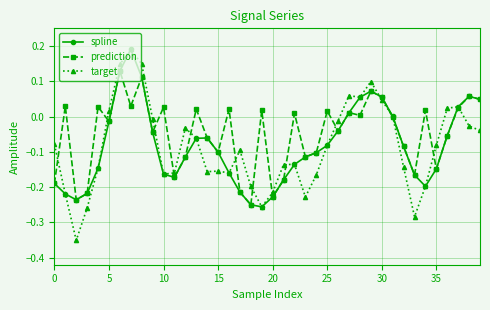

Which series has the largest total across all categories?

prediction